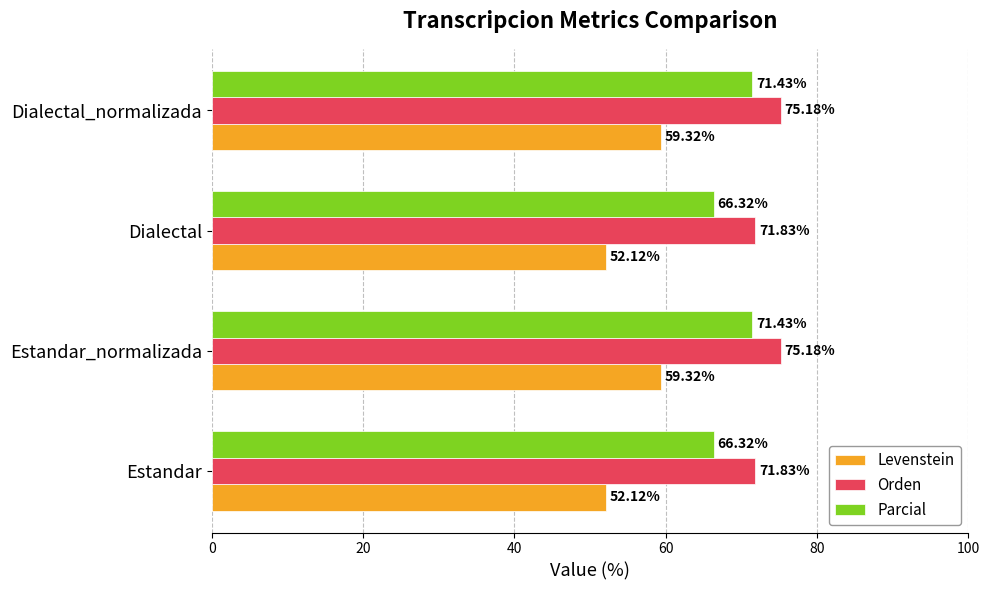

What is the total value across all series at Dialectal?

190.3